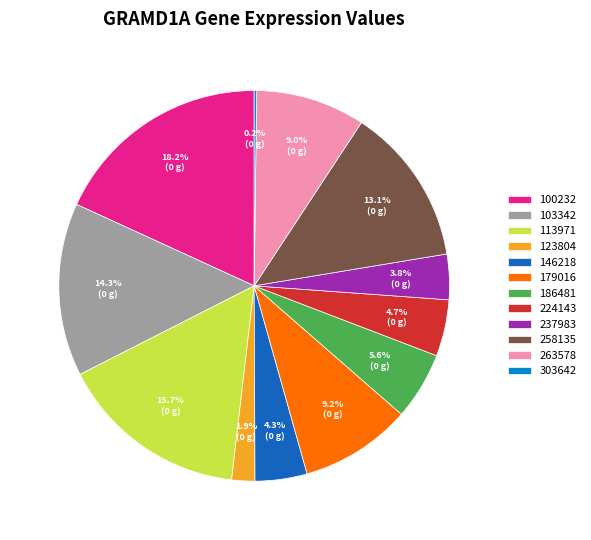

Does any single category account for the majority?

No